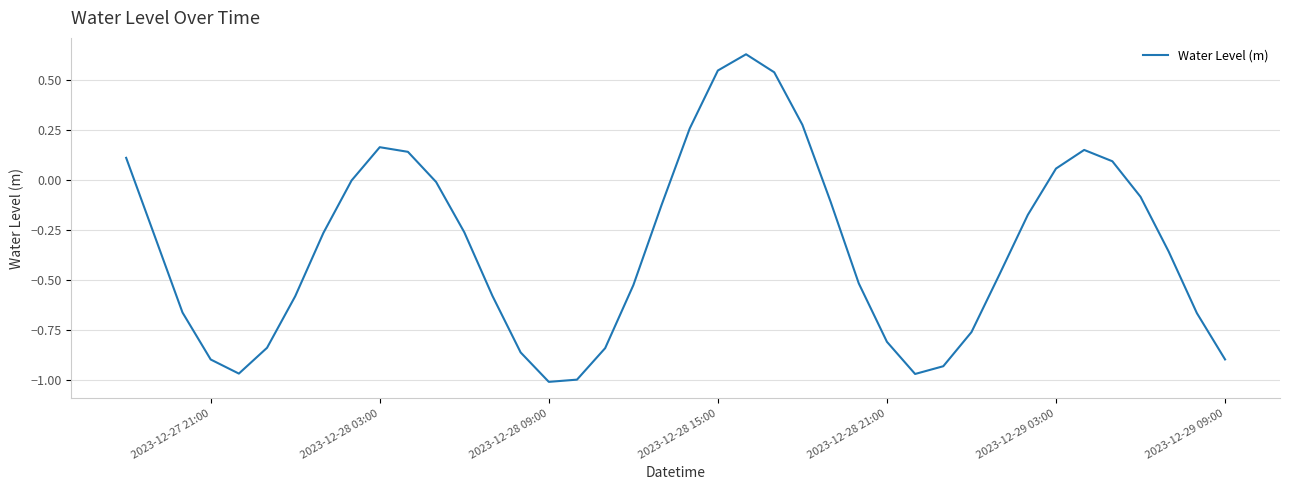

How many lines are shown in the chart?

1